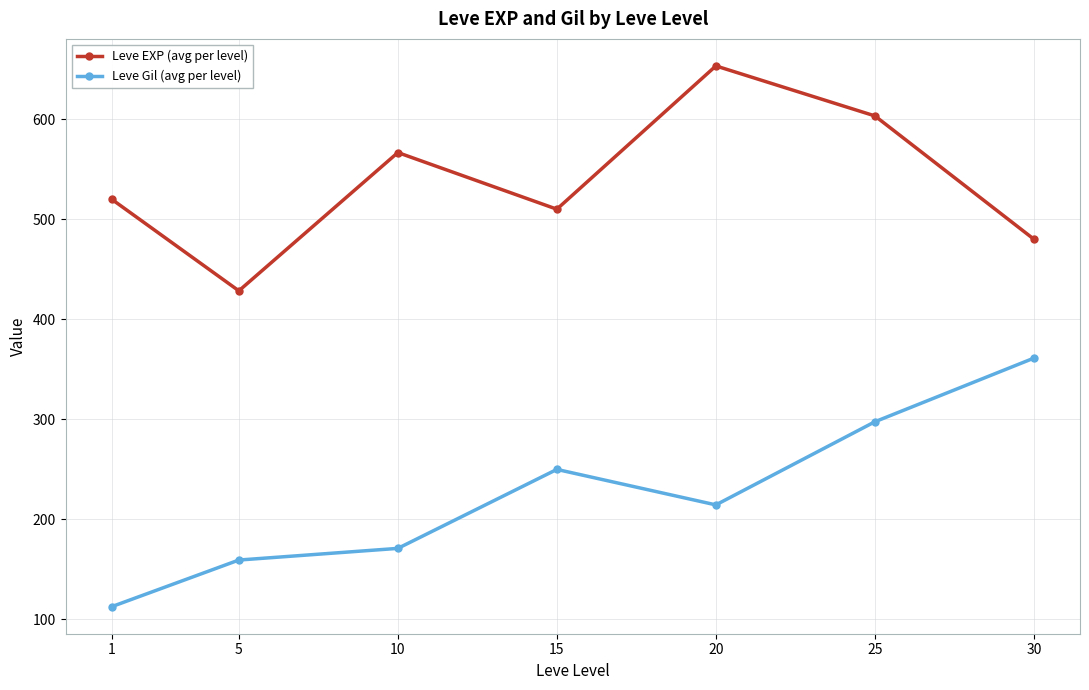

At which label does Leve EXP (avg per level) reach its peak?

20